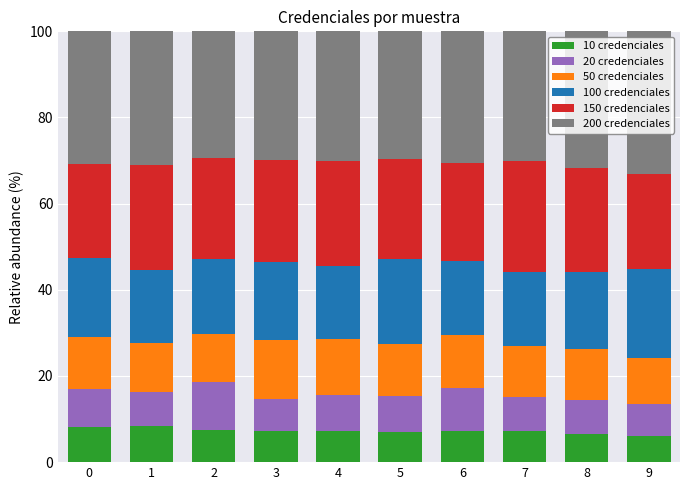

Is it true that 10 credenciales equals 4.0 at 3?

False